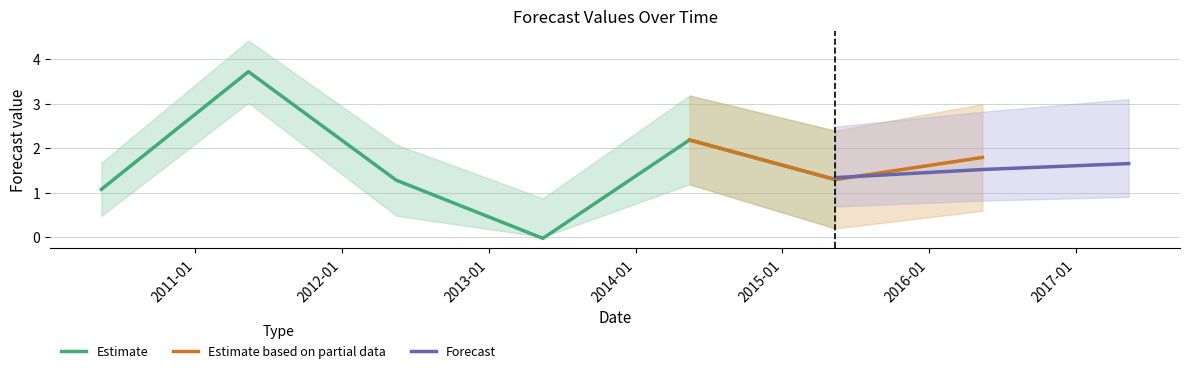

What is the maximum value for y_1_forecast?

1.7